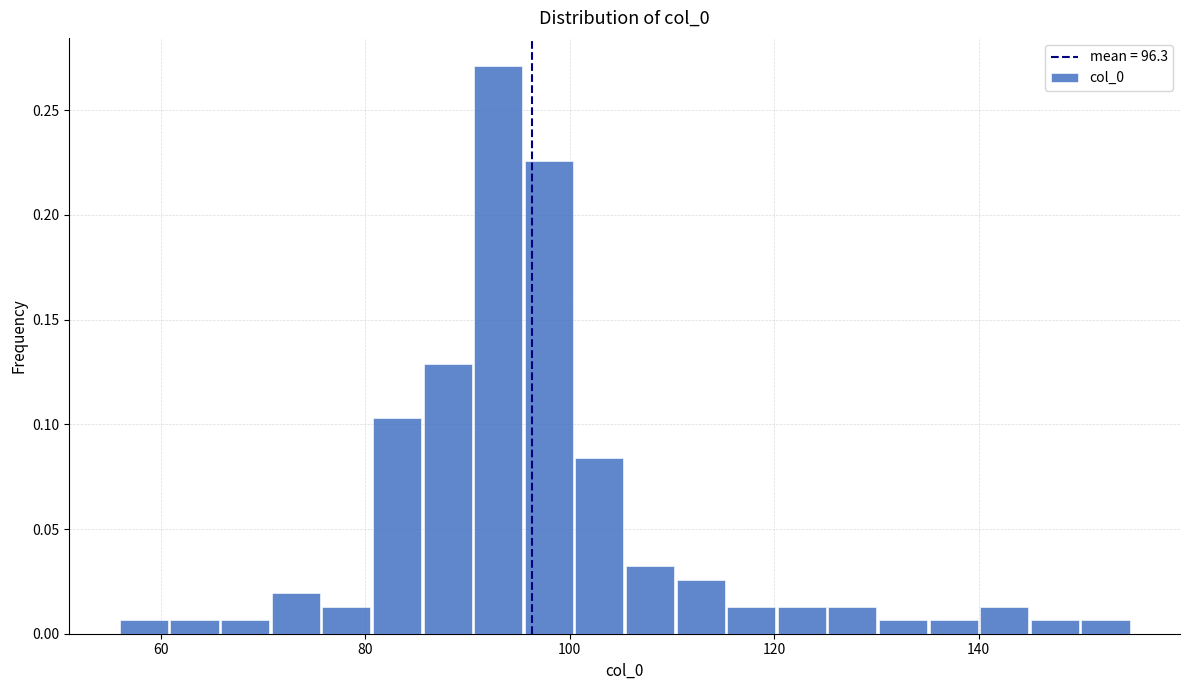

Read against the x-axis, roughly where is the centre of the tallest bar?

94